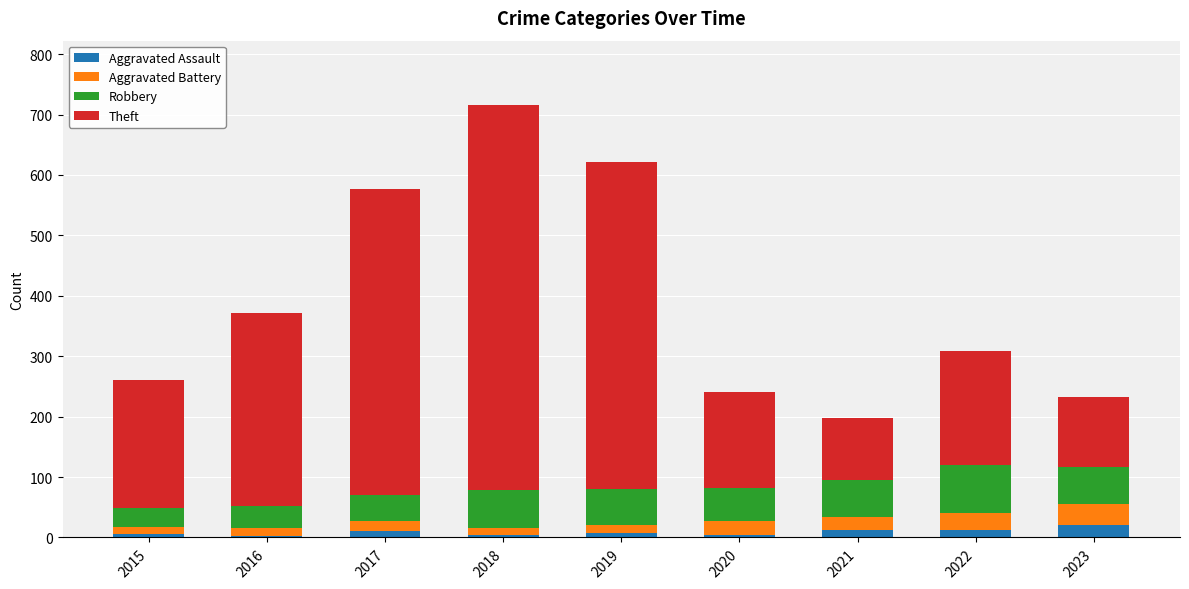

What is the highest value of the Aggravated Assault series?

20